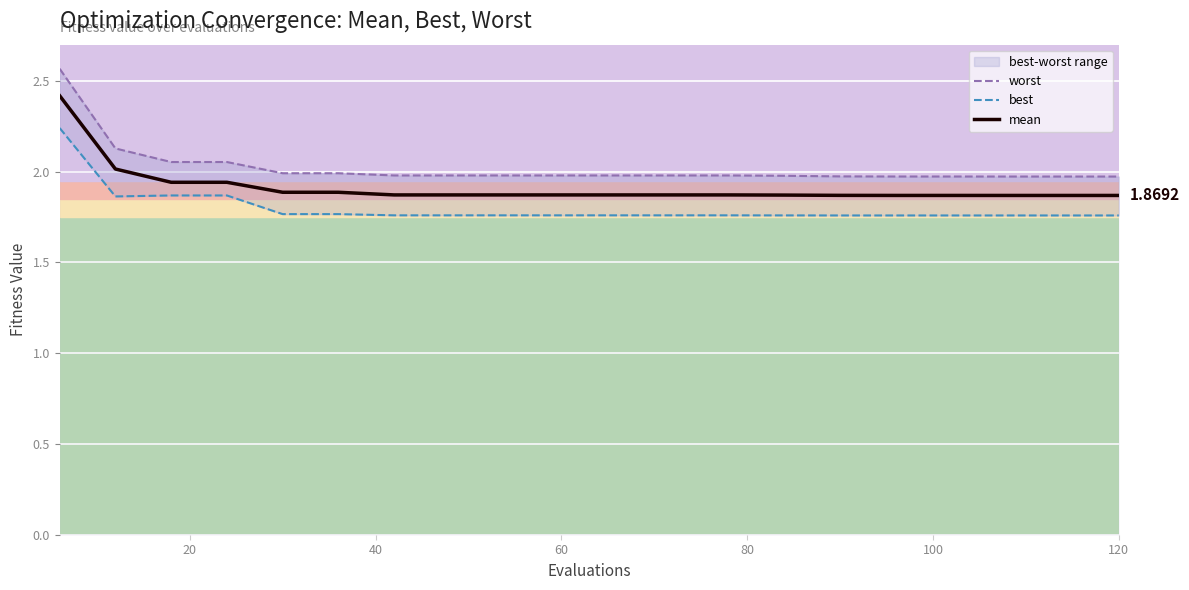

At how many categories does at least one series exceed 2?

4